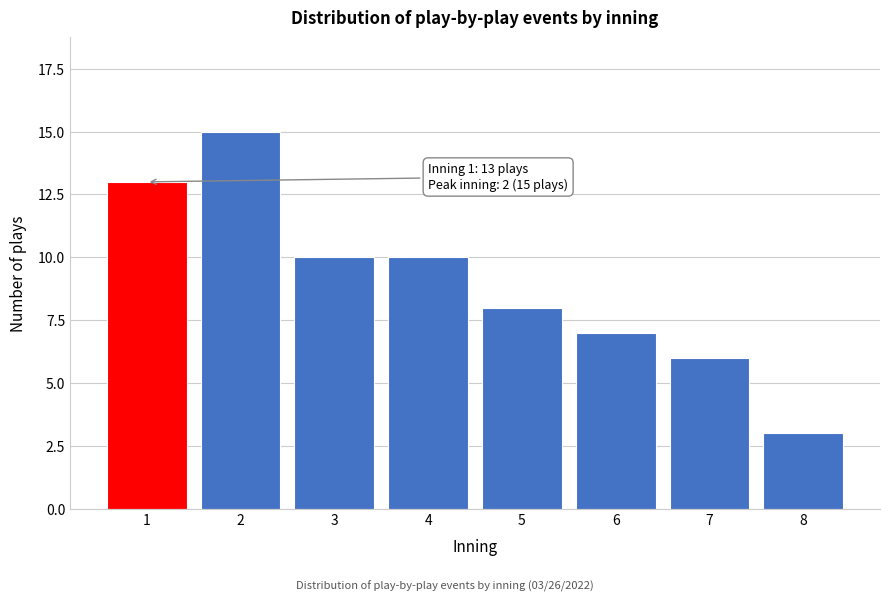

Reading left to right, transcribe all the data shown in this chart.

13	15	10	10	8	7	6	3